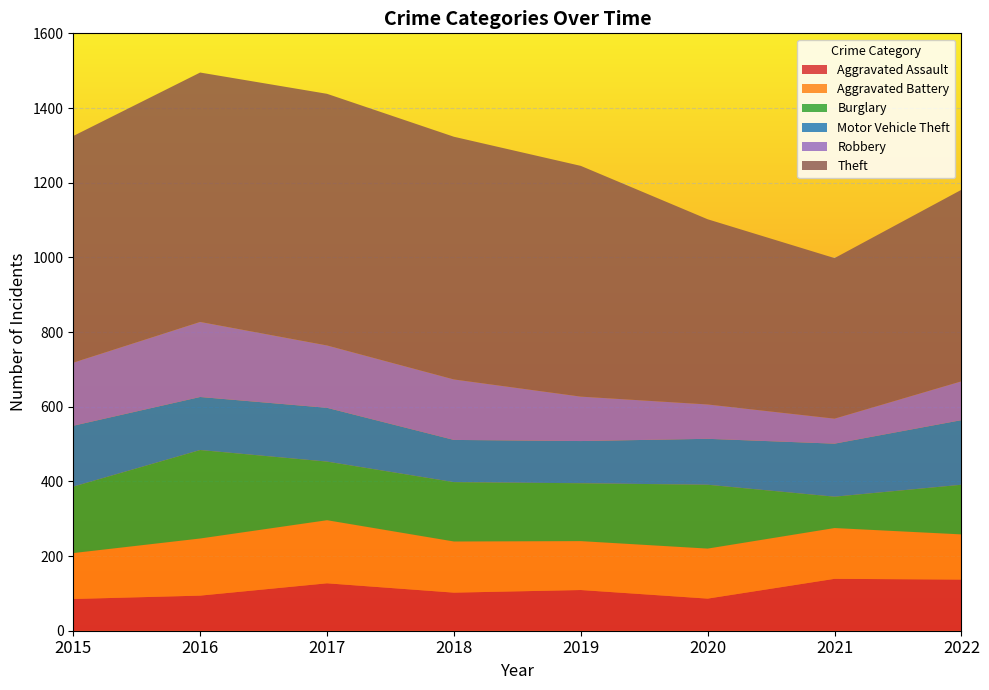

Reading left to right, list all the values displayed in this chart.

Aggravated Assault: 2015=85	2016=94	2017=127	2018=102	2019=109	2020=86	2021=139	2022=137
Aggravated Battery: 2015=123	2016=153	2017=169	2018=137	2019=131	2020=134	2021=136	2022=121
Burglary: 2015=178	2016=237	2017=157	2018=159	2019=155	2020=171	2021=84	2022=133
Motor Vehicle Theft: 2015=163	2016=142	2017=144	2018=113	2019=113	2020=123	2021=142	2022=173
Robbery: 2015=169	2016=201	2017=167	2018=162	2019=119	2020=92	2021=67	2022=104
Theft: 2015=607	2016=668	2017=674	2018=650	2019=618	2020=496	2021=430	2022=513